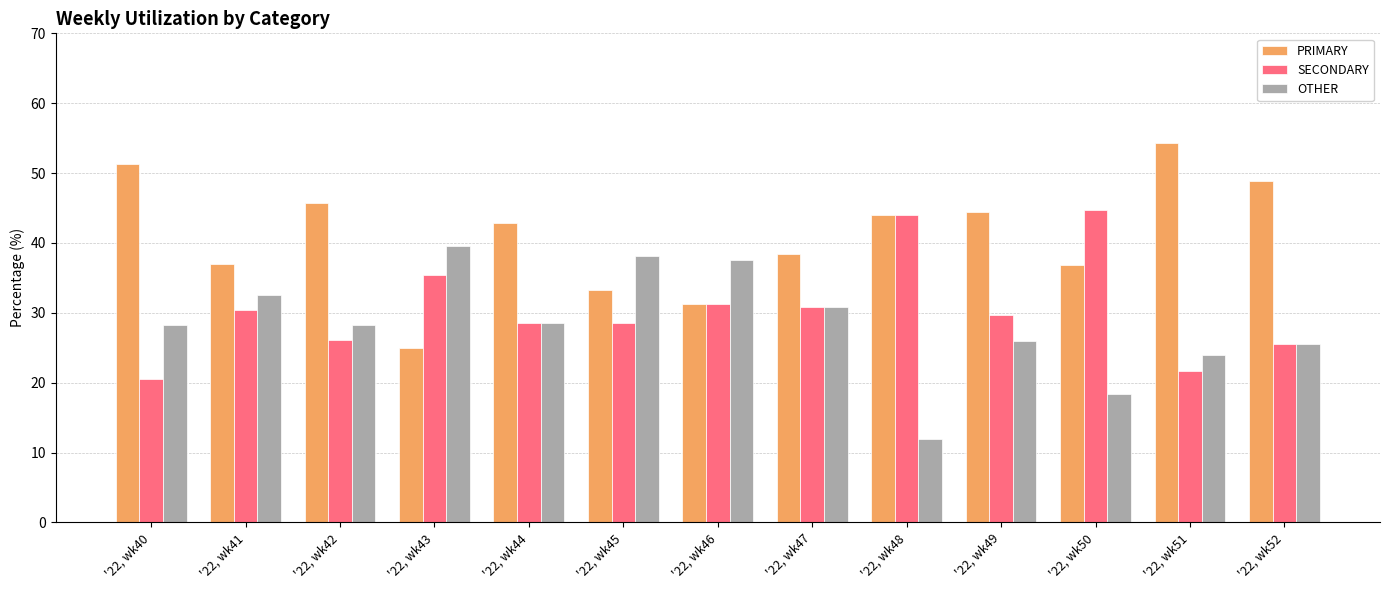

What is the spread (max minus min) of values at '22, wk41?

6.5